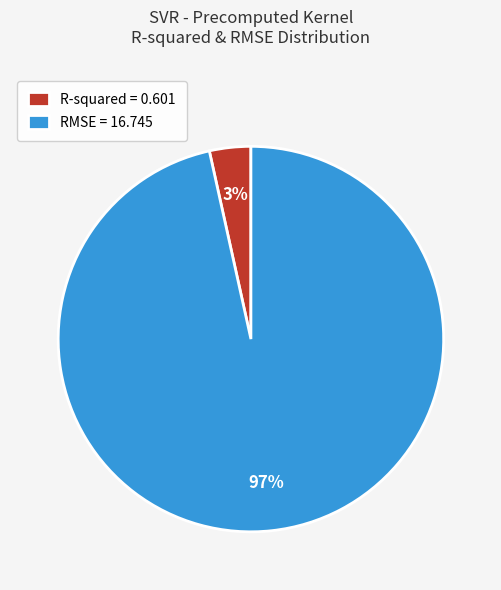

The R-squared slice represents 16% of the pie. True or false?

False